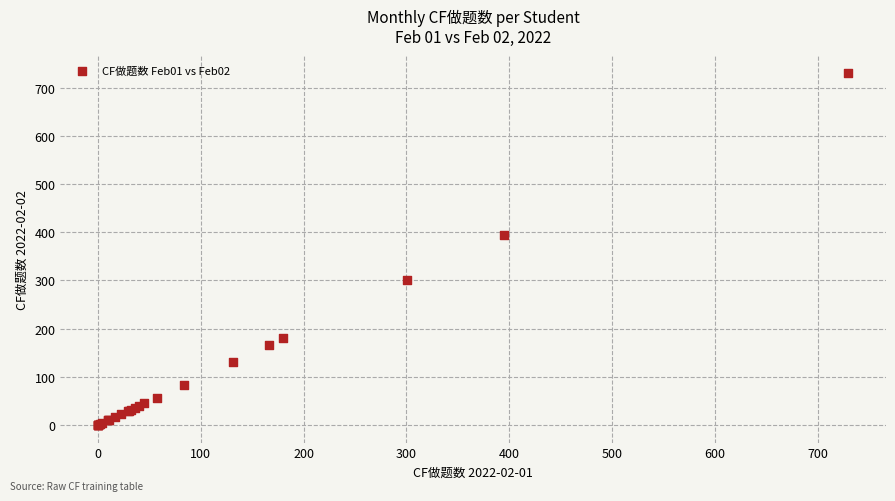

What Y value in the scatter plot is closest to 365?

395